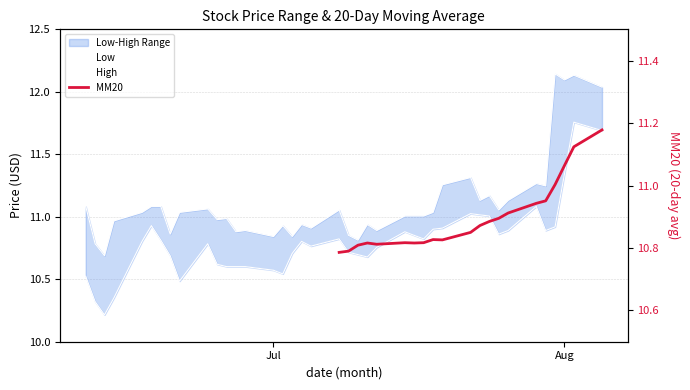

How many lines are shown in the chart?

3